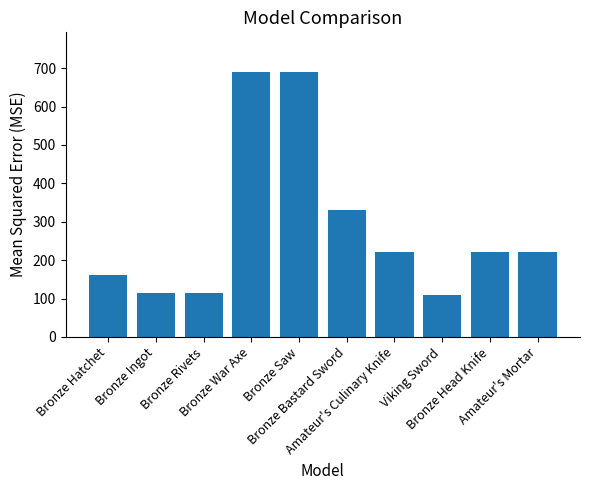

The chart shows a value of 190 at Bronze Bastard Sword. True or false?

False